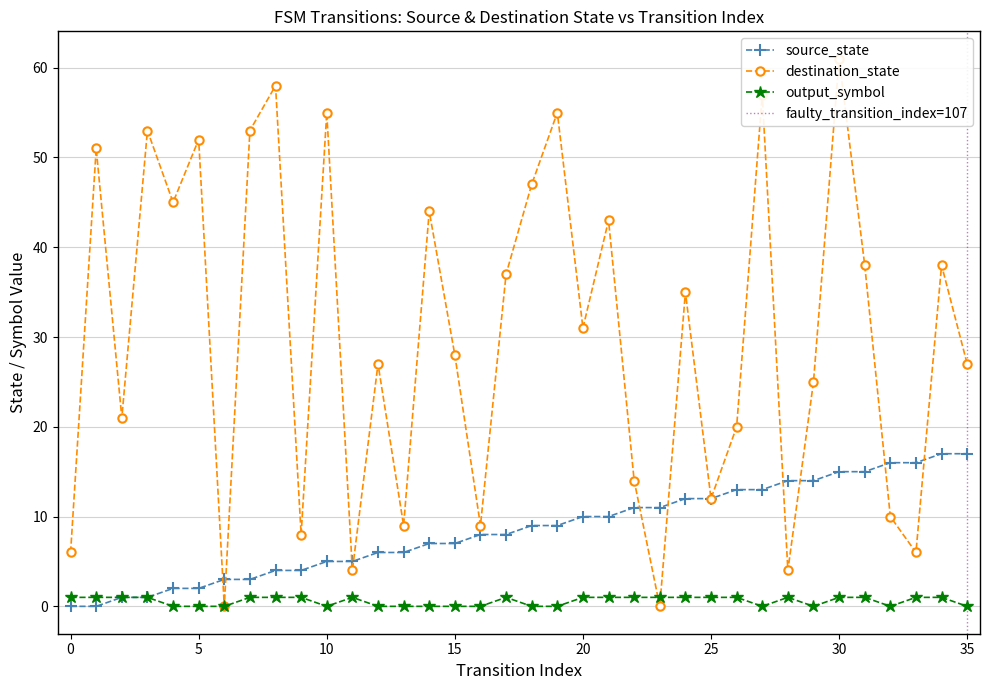

True or false: input_symbol_num and source_state cross at least once.

False